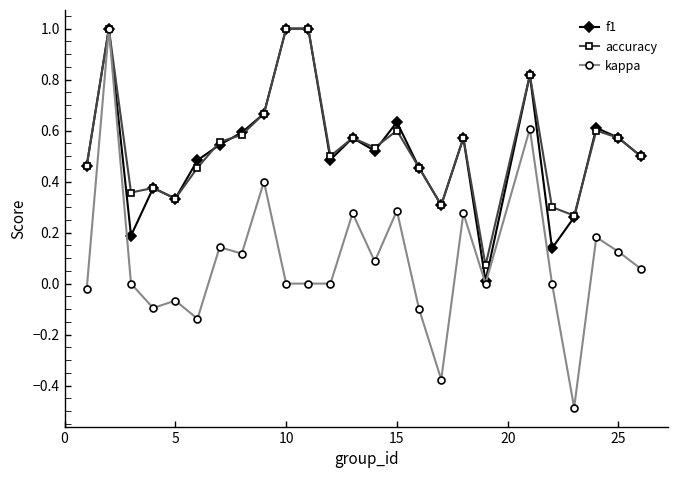

Which series has the largest total across all categories?

accuracy